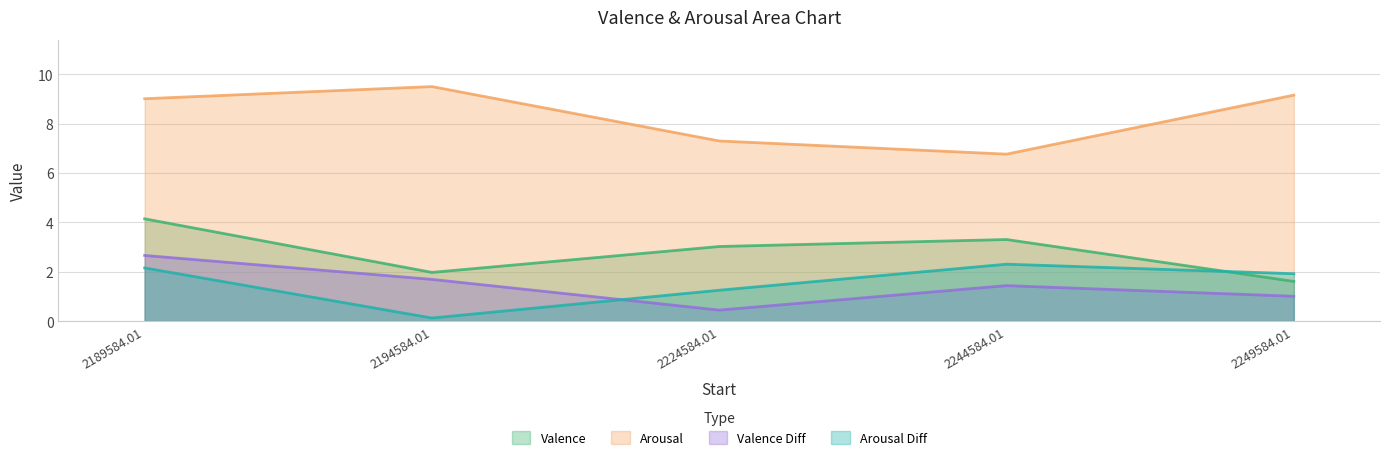

Reading left to right, extract all data points from this chart.

Valence: 2189584.01=4.1	2194584.01=2.0	2224584.01=3.0	2244584.01=3.3	2249584.01=1.6
Arousal: 2189584.01=9.0	2194584.01=9.5	2224584.01=7.3	2244584.01=6.8	2249584.01=9.2
Valence Diff: 2189584.01=2.7	2194584.01=1.7	2224584.01=0.4	2244584.01=1.4	2249584.01=1.0
Arousal Diff: 2189584.01=2.2	2194584.01=0.1	2224584.01=1.2	2244584.01=2.3	2249584.01=1.9